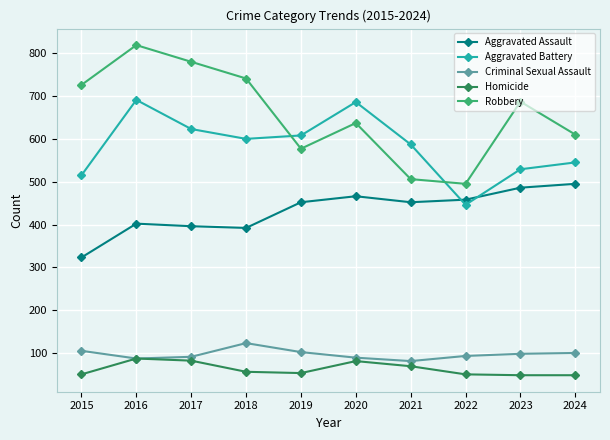

True or false: Criminal Sexual Assault and Aggravated Battery cross at least once.

False